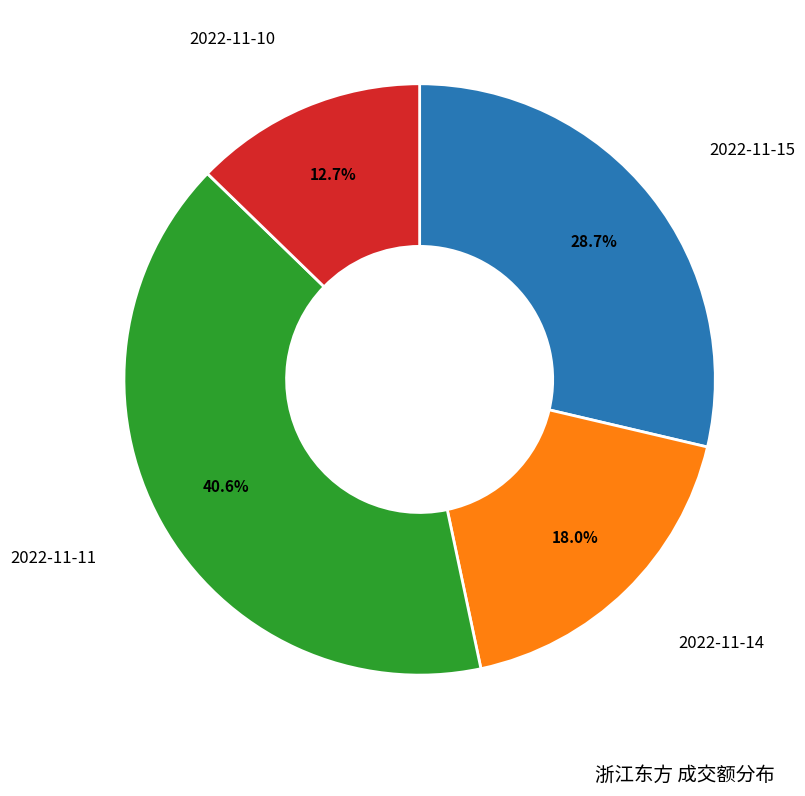

Is there a majority slice in this chart?

No